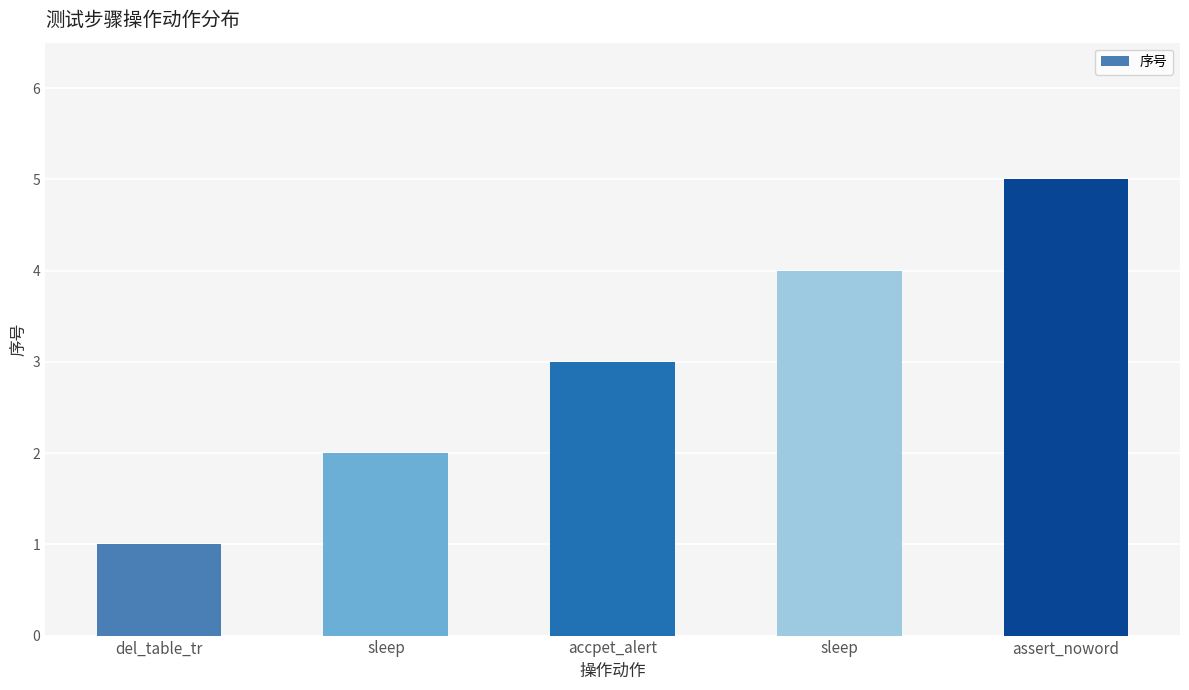

List the labels in order of value, largest first.

assert_noword, sleep, accpet_alert, sleep, del_table_tr